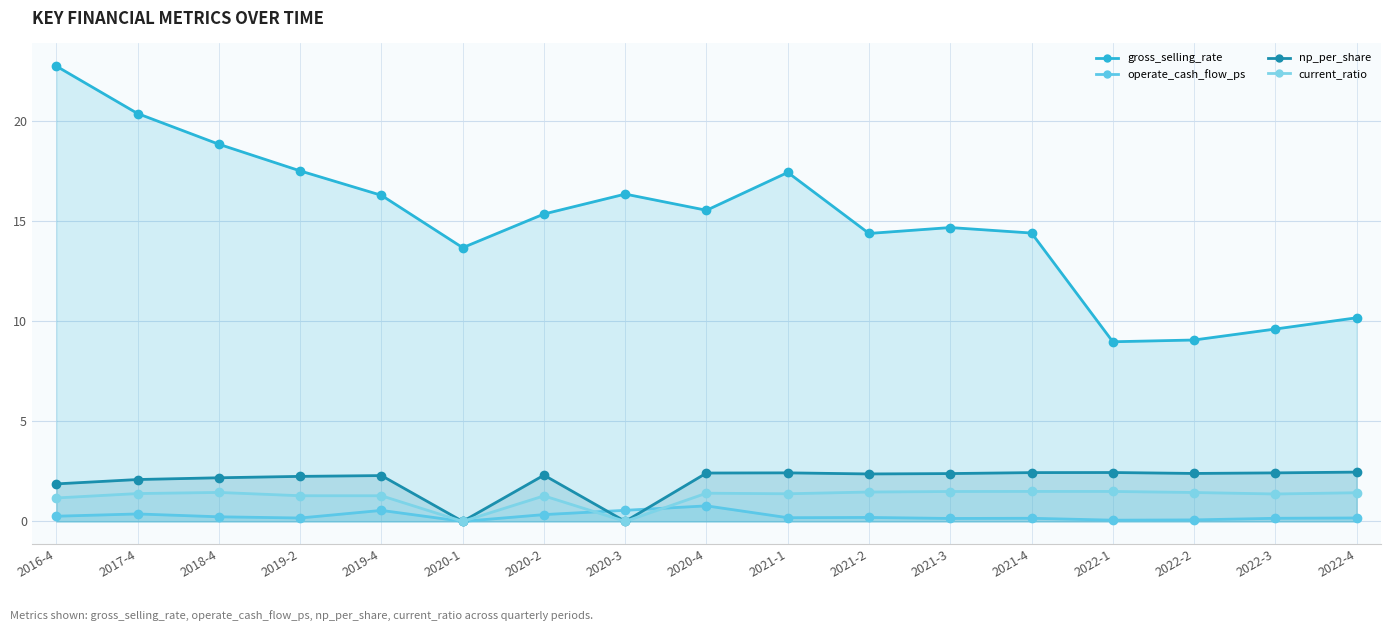

What is the highest value of the current_ratio (line) series?

1.5